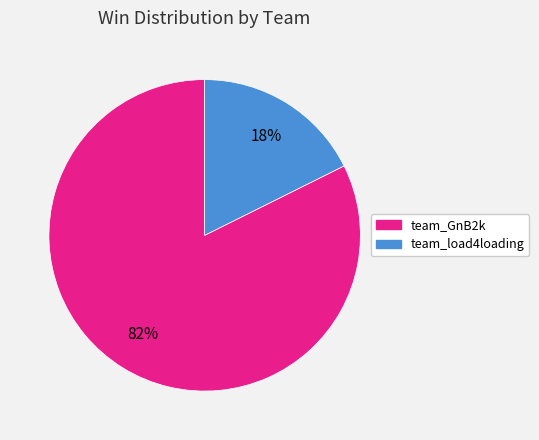

Which slice is the largest?

team_GnB2k